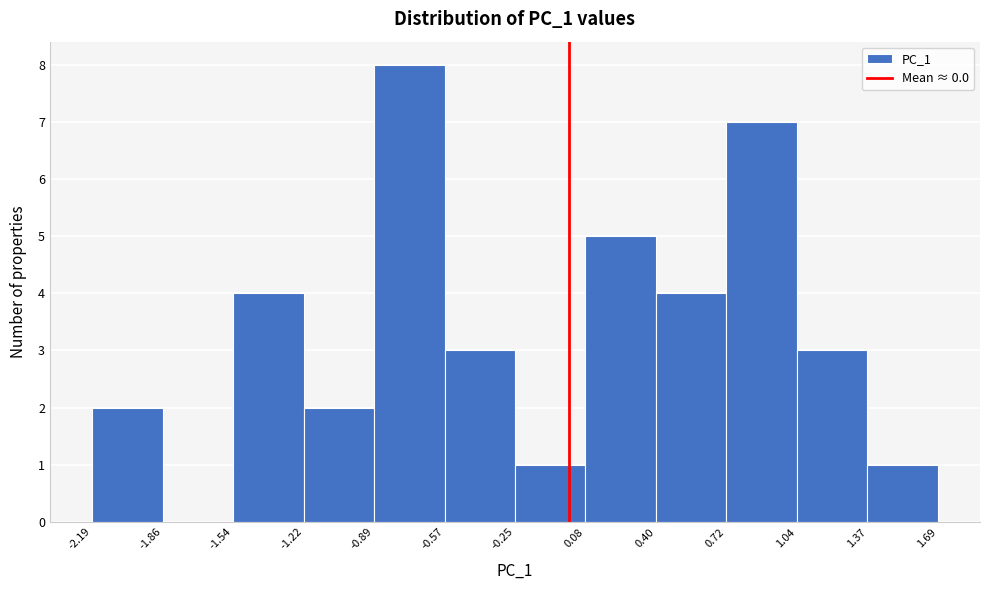

How tall is the bar that spans 1.04 to 1.37 on the x-axis? The values are not printed on the chart, so give them approximately, as read against the axis.

3